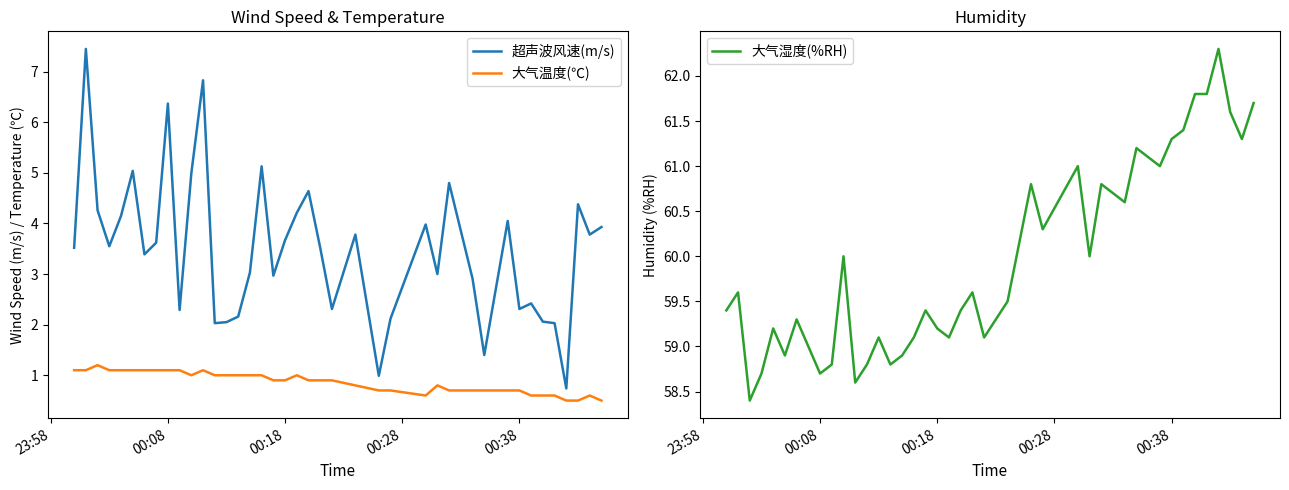

True or false: 超声波风速(m/s) and 大气湿度(%RH) intersect in this chart.

False